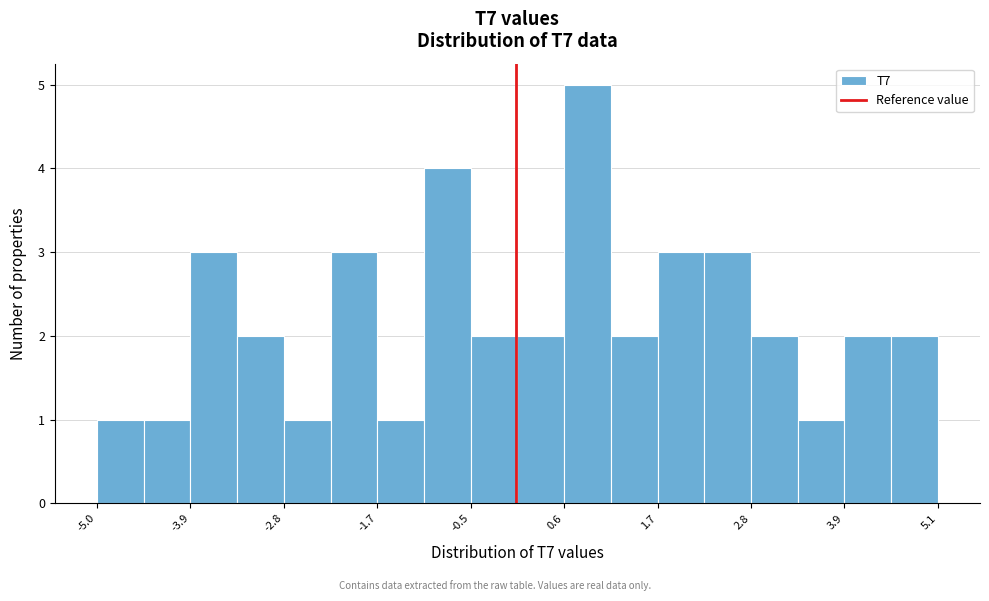

Around what value on the x-axis is the tallest bar? Give the approximate position of its centre, as read against the axis.

0.8